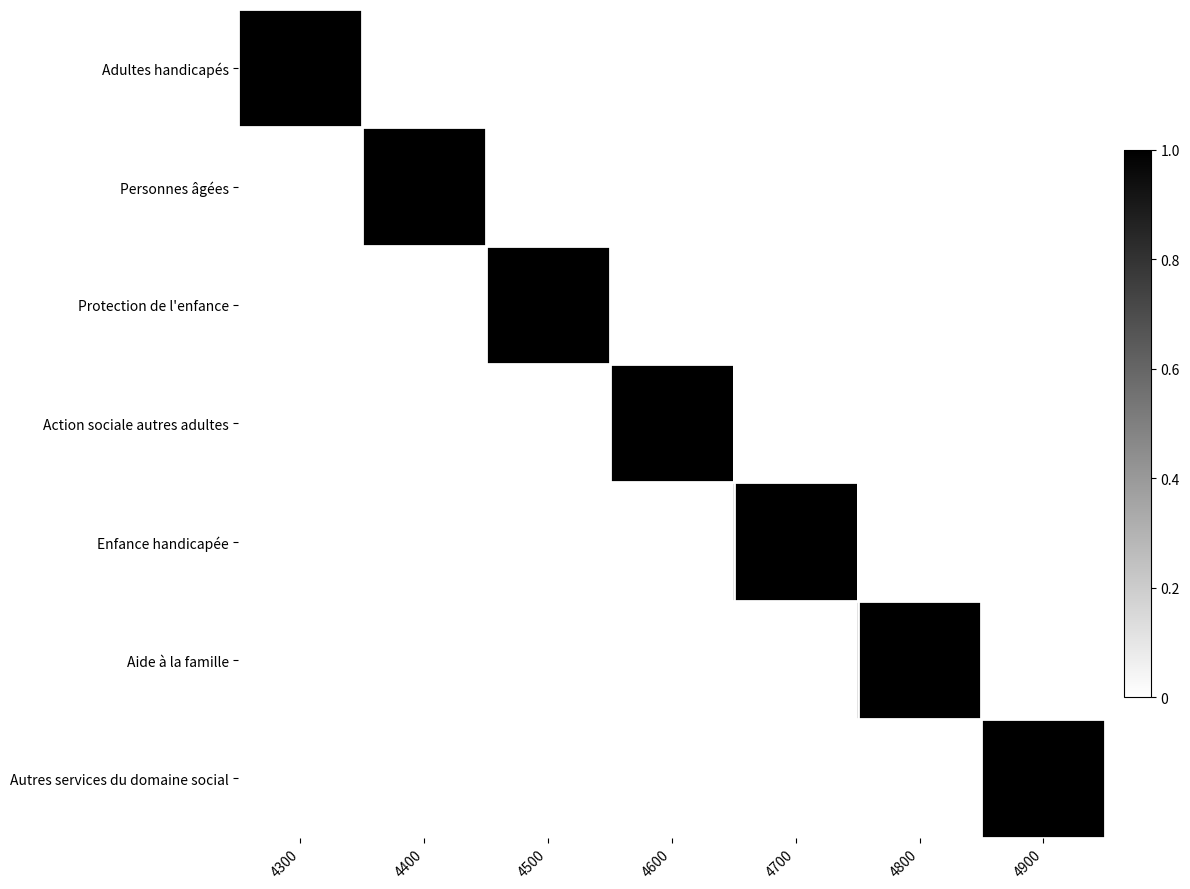

At which category is the sum across all series the highest?

4300